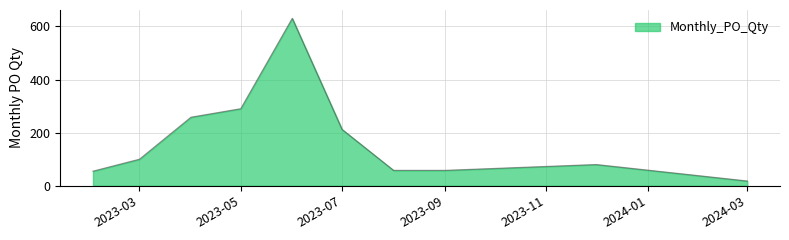

What is the difference between the maximum and minimum values?

612